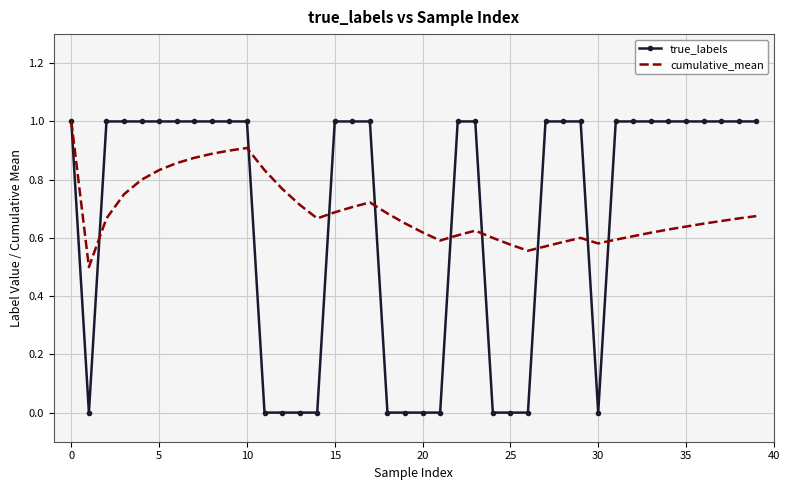

What are all the series names shown in the legend?

true_labels, cumulative_mean